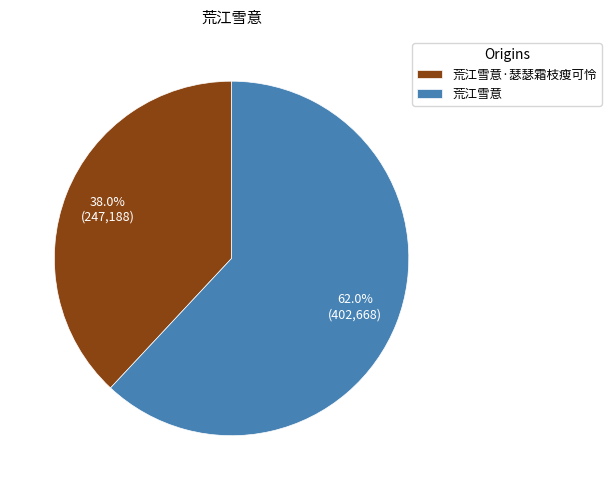

What is the largest slice in the pie chart?

荒江雪意